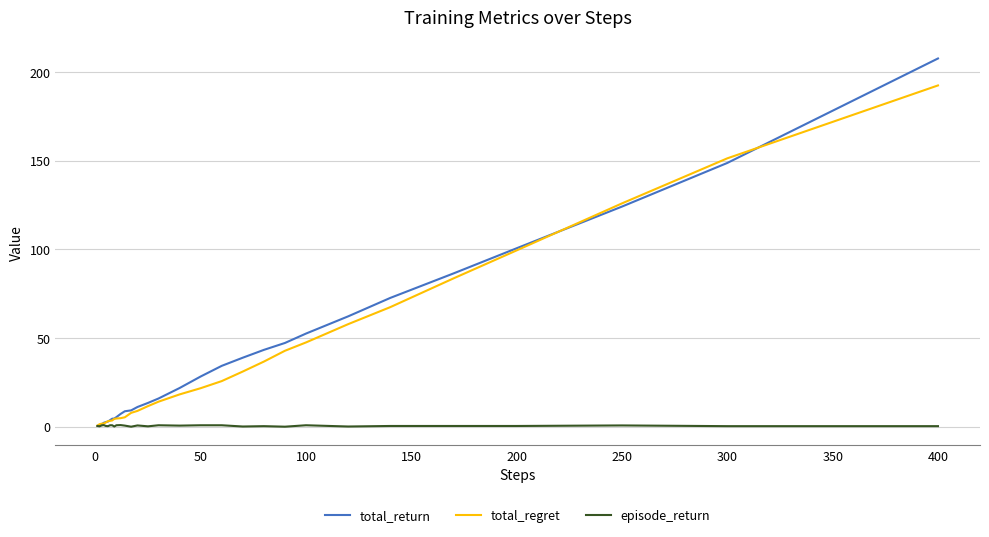

Which series has the widest spread of values?

total_return